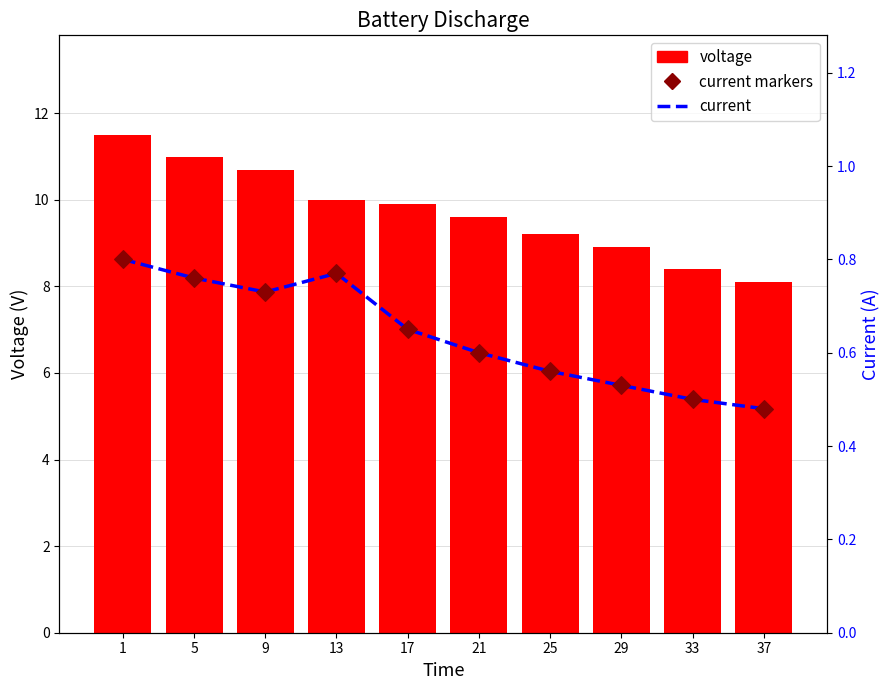

Which series reaches the minimum Y coordinate?

current